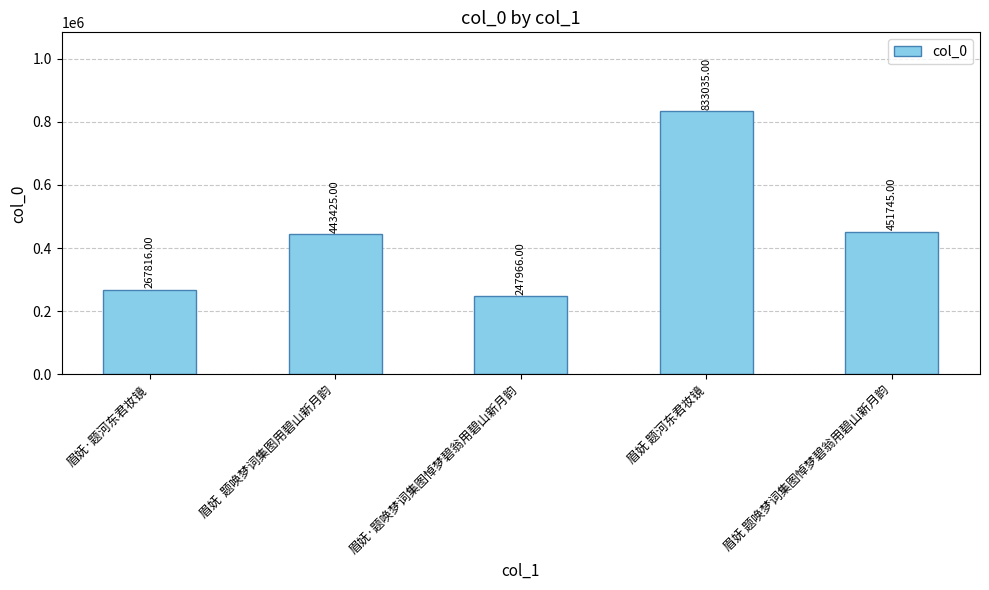

What is the greatest value displayed?

833035